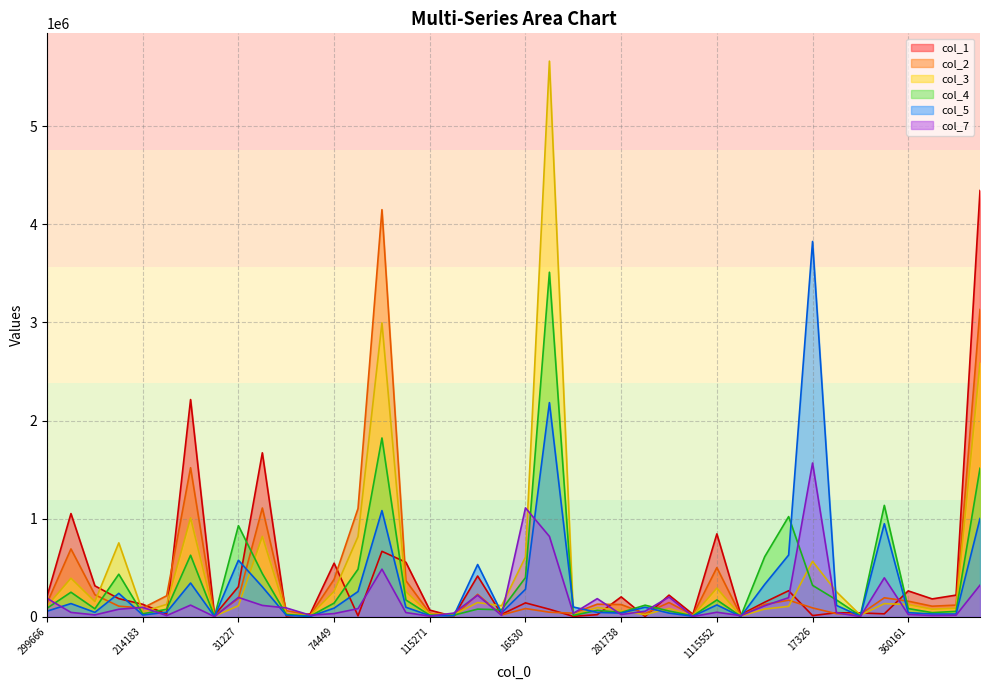

At which label does col_5 first exceed 97263?

1538941